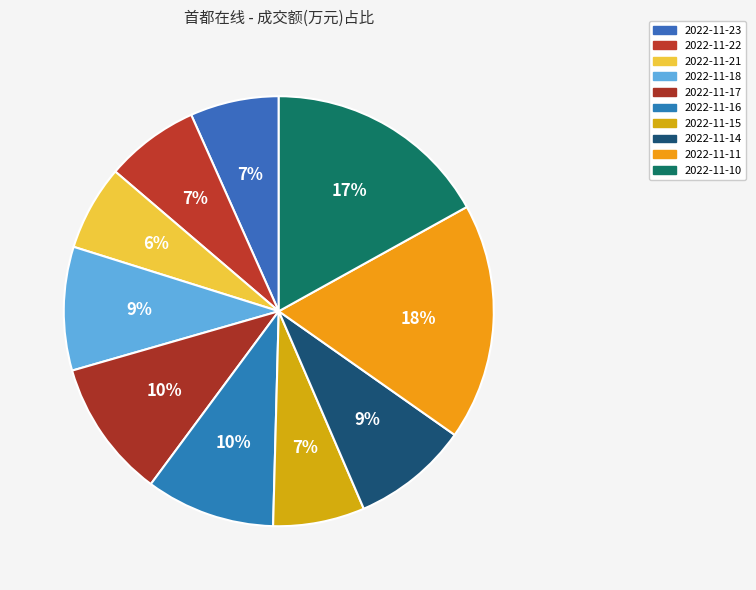

What is the ratio of the value at 2022-11-14 to the value at 2022-11-15?

1.3